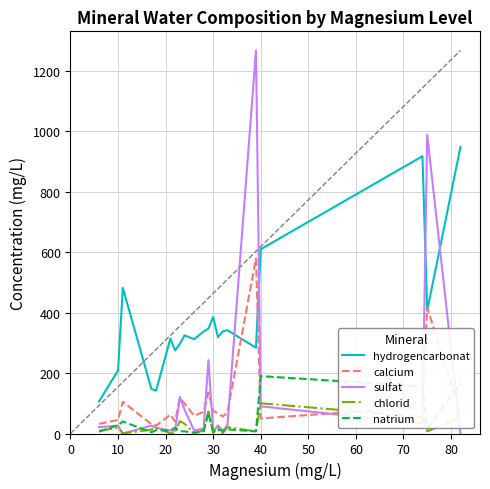

Which series has the largest total across all categories?

hydrogencarbonat